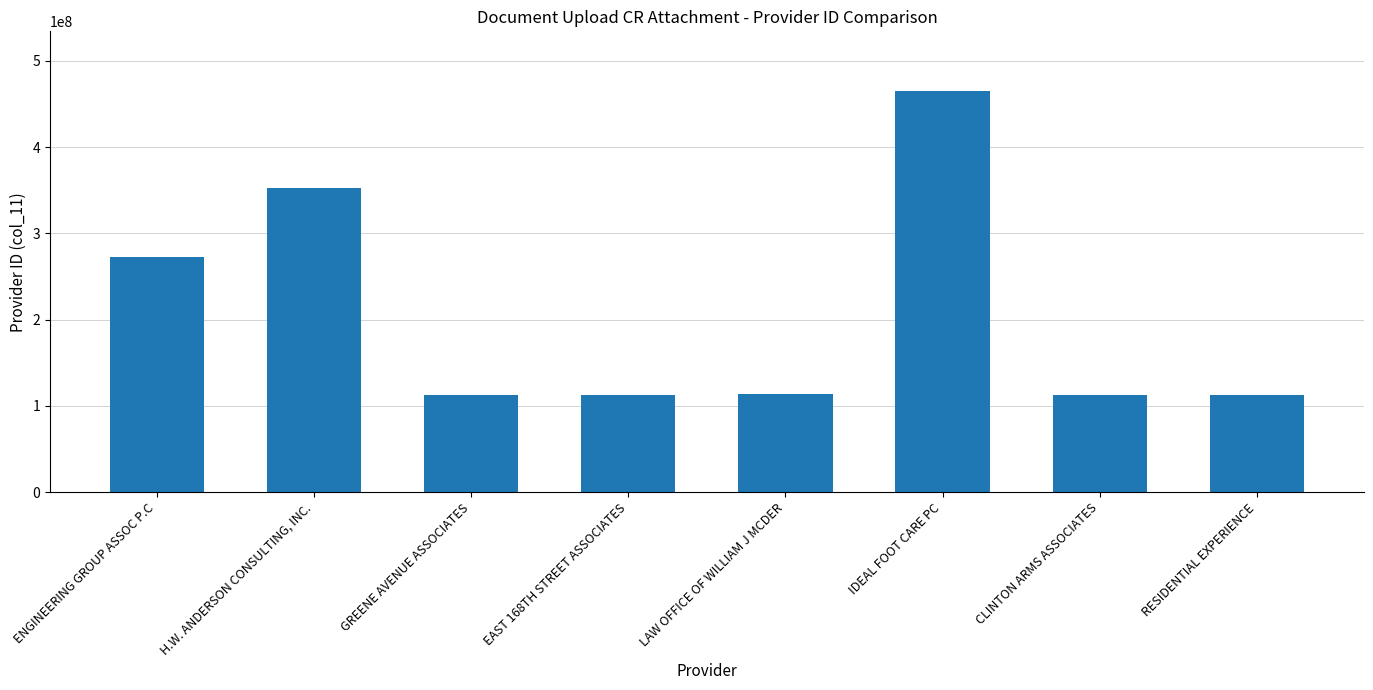

What is the label of the 2nd bar from the left?

H.W. ANDERSON CONSULTING, INC.